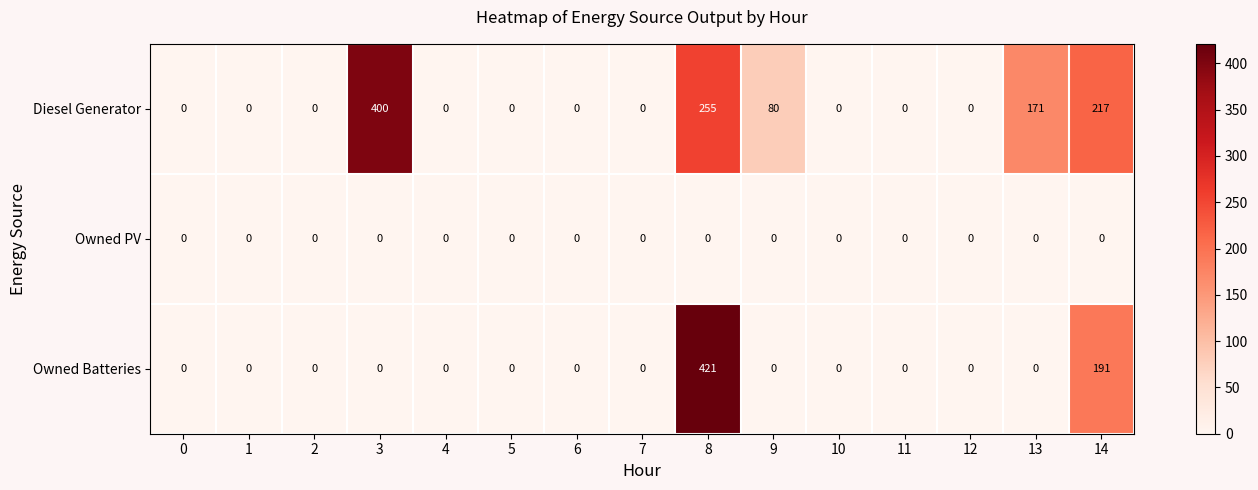

What is the difference between the maximum and minimum values in the Diesel Generator series?

400